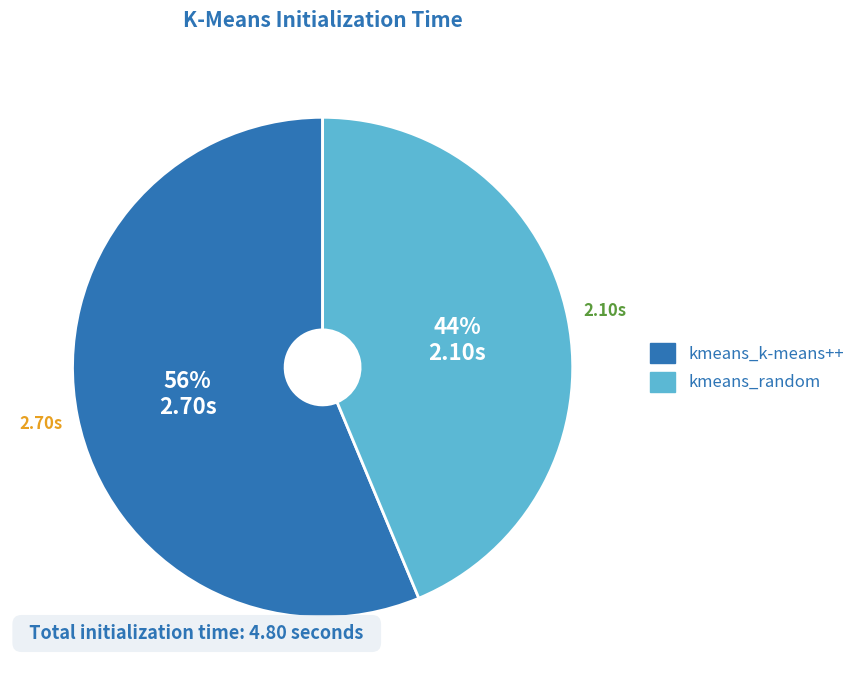

How many segments does this pie chart have?

2